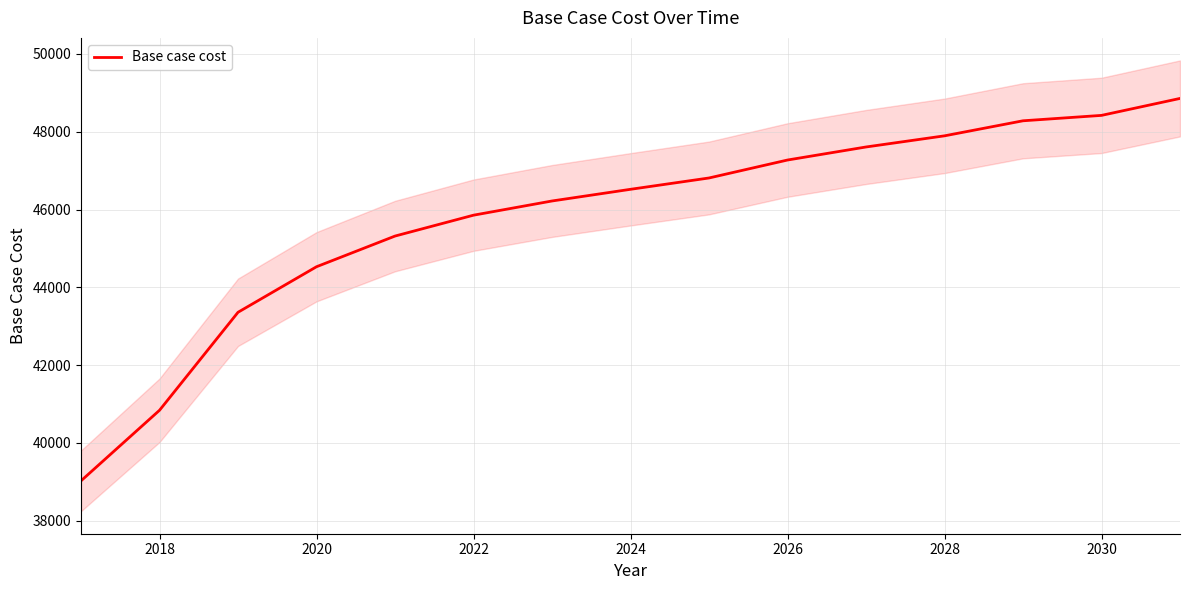

True or false: the data shows 40839.2 at 2018.

True